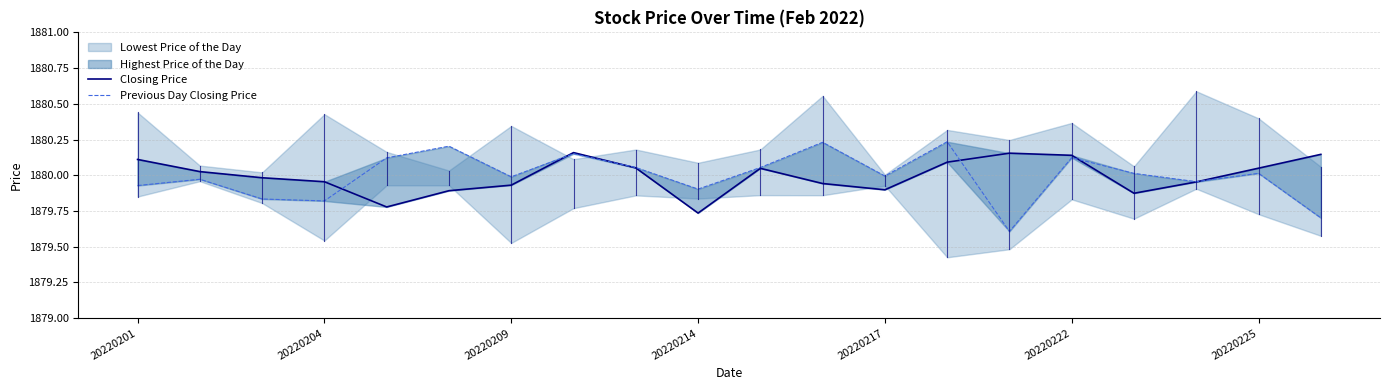

What is the difference between the Previous Day Closing Price values at 7 and 14?

0.5